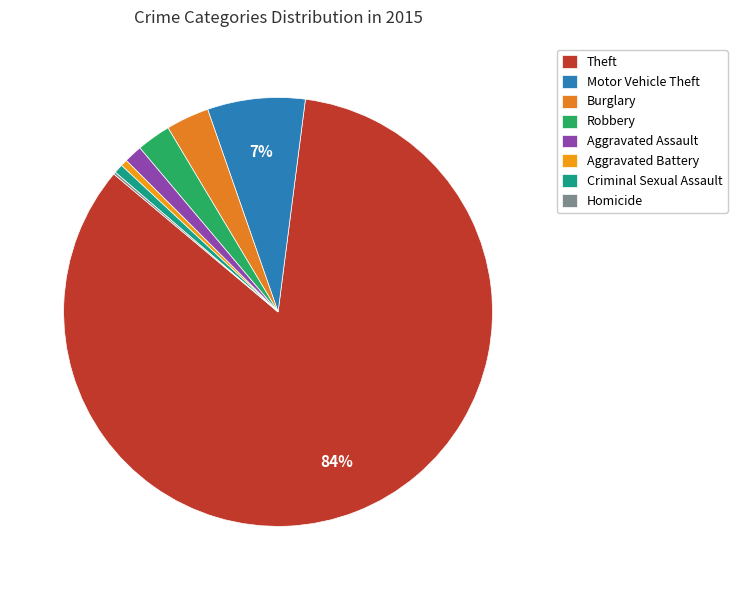

Which has a higher value, Burglary or Aggravated Assault?

Burglary